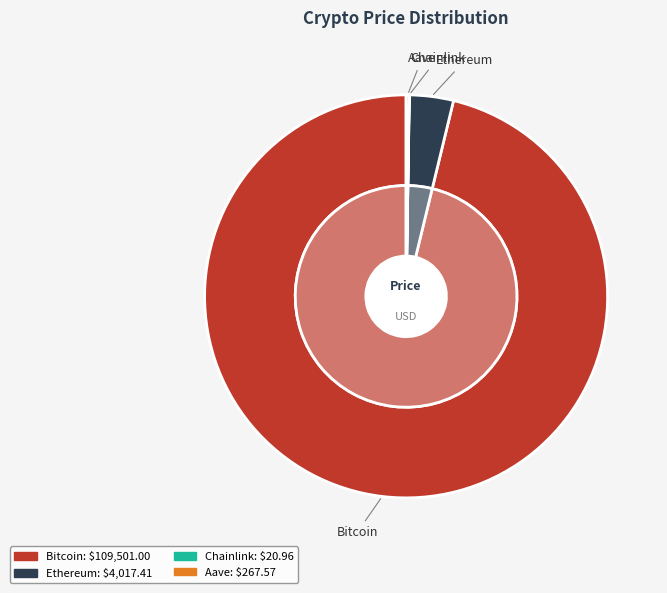

Is the sum of Bitcoin and Chainlink greater than half?

Yes